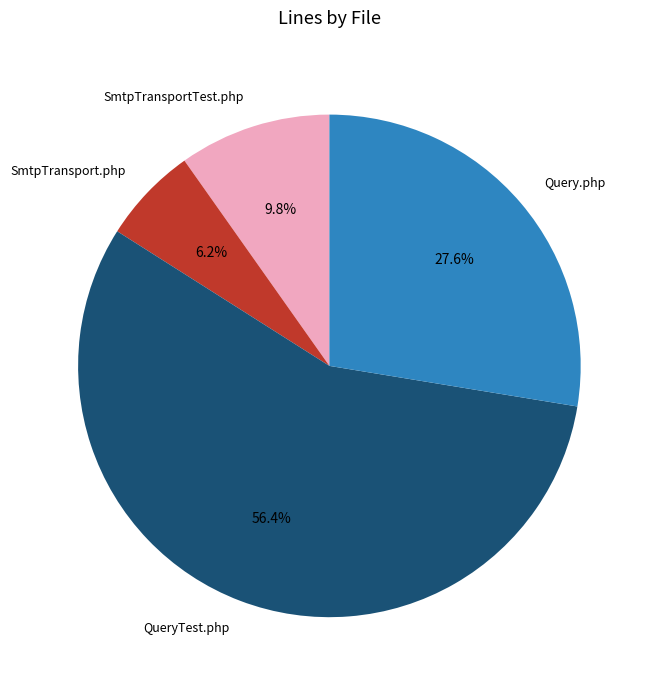

What percentage do SmtpTransport.php and SmtpTransportTest.php together represent?

16.0%